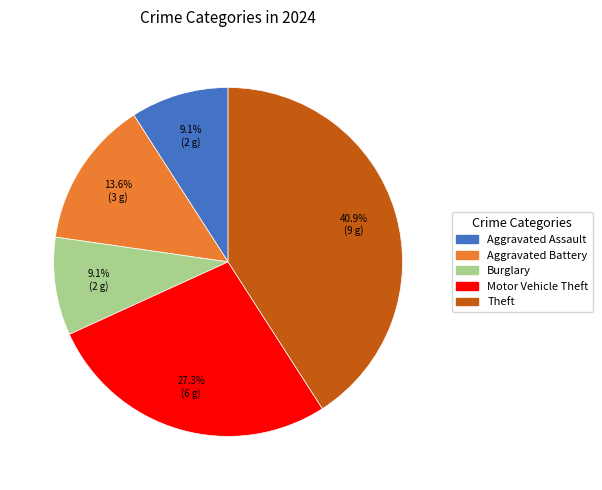

Is there a majority slice in this chart?

No